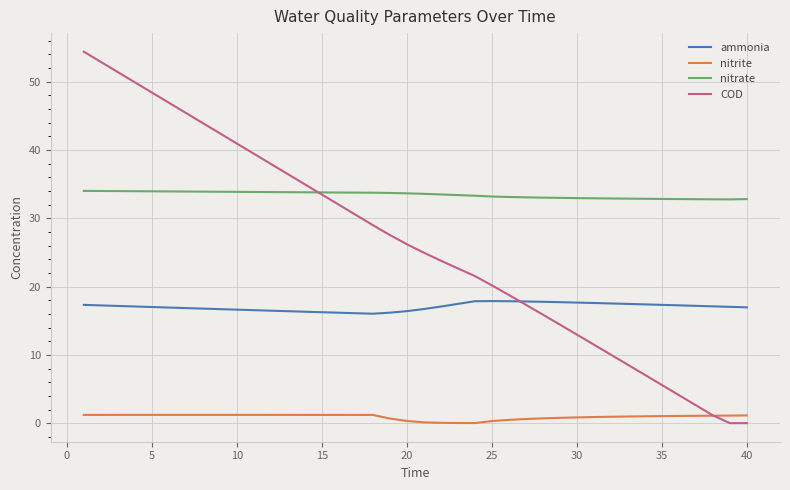

Does the chart have visible grid lines?

Yes